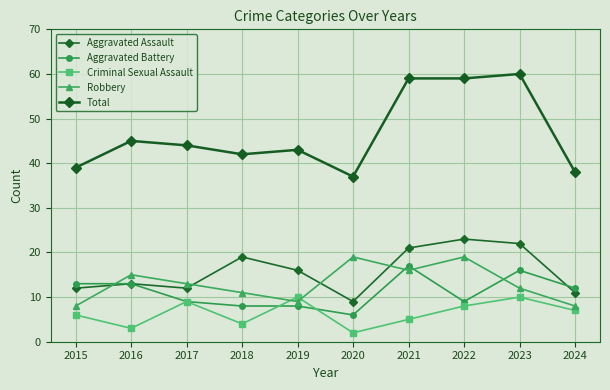

Between 2017 and 2022, which series saw the biggest shift?

Total